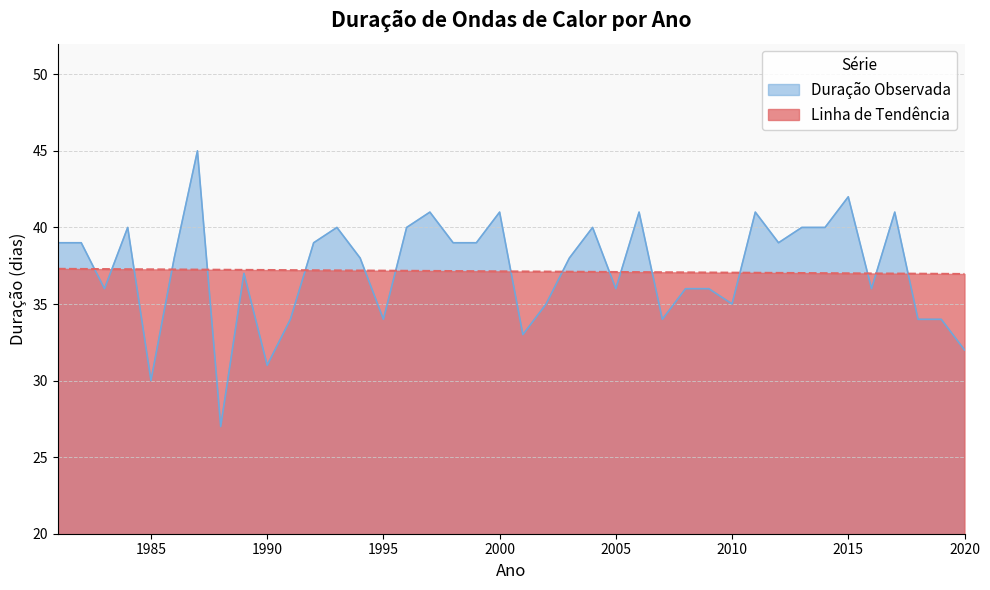

Reading left to right, extract all data points from this chart.

Duração Observada: 39.0	39.0	36.0	40.0	30.0	38.0	45.0	27.0	37.0	31.0	34.0	39.0	40.0	38.0	34.0	40.0	41.0	39.0	39.0	41.0	33.0	35.0	38.0	40.0	36.0	41.0	34.0	36.0	36.0	35.0	41.0	39.0	40.0	40.0	42.0	36.0	41.0	34.0	34.0	32.0
Linha de Tendência: 37.3	37.3	37.3	37.3	37.3	37.3	37.2	37.2	37.2	37.2	37.2	37.2	37.2	37.2	37.2	37.2	37.2	37.2	37.1	37.1	37.1	37.1	37.1	37.1	37.1	37.1	37.1	37.1	37.1	37.0	37.0	37.0	37.0	37.0	37.0	37.0	37.0	37.0	37.0	37.0